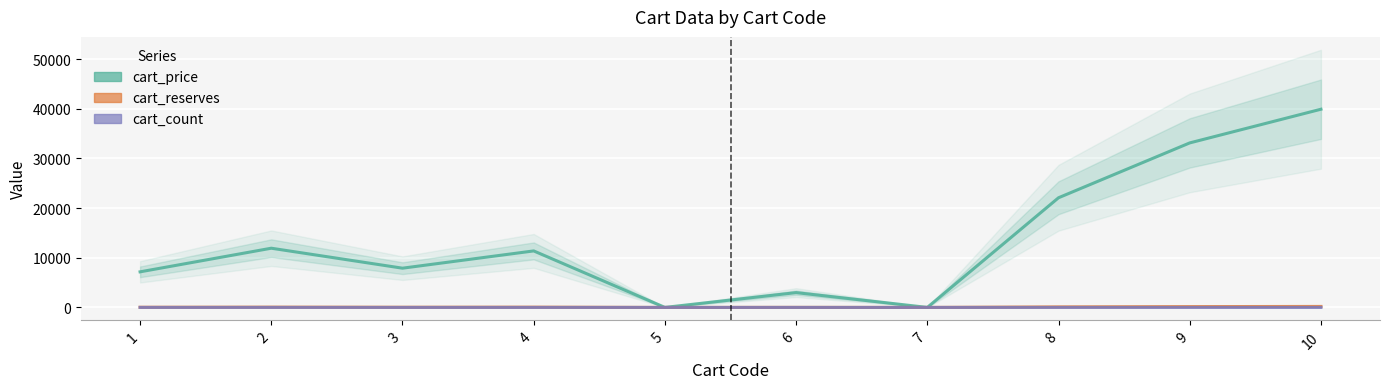

True or false: cart_price and cart_count intersect in this chart.

True